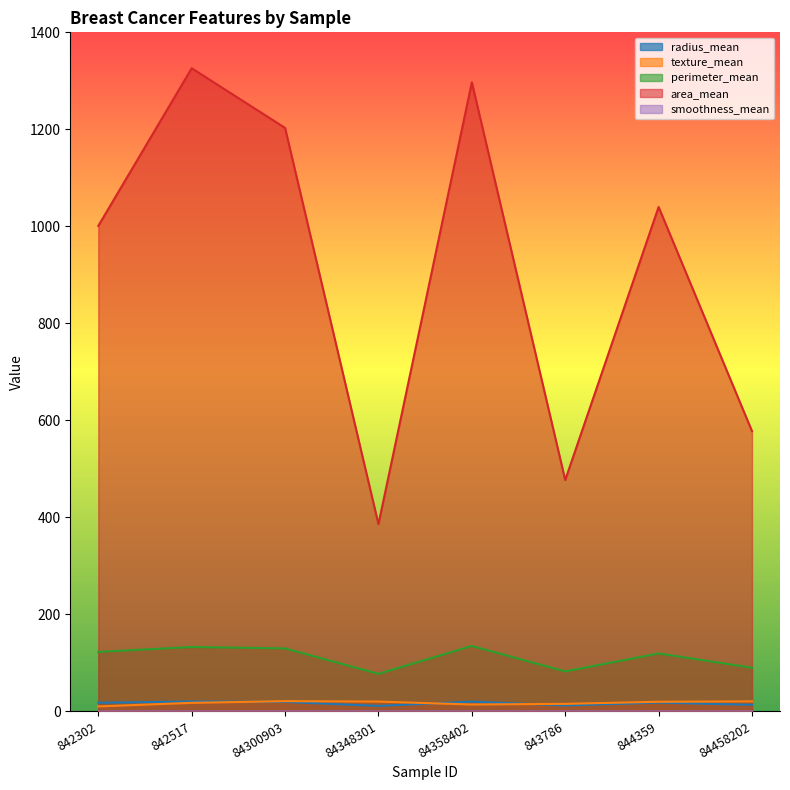

At which category does perimeter_mean reach its first local peak?

842517